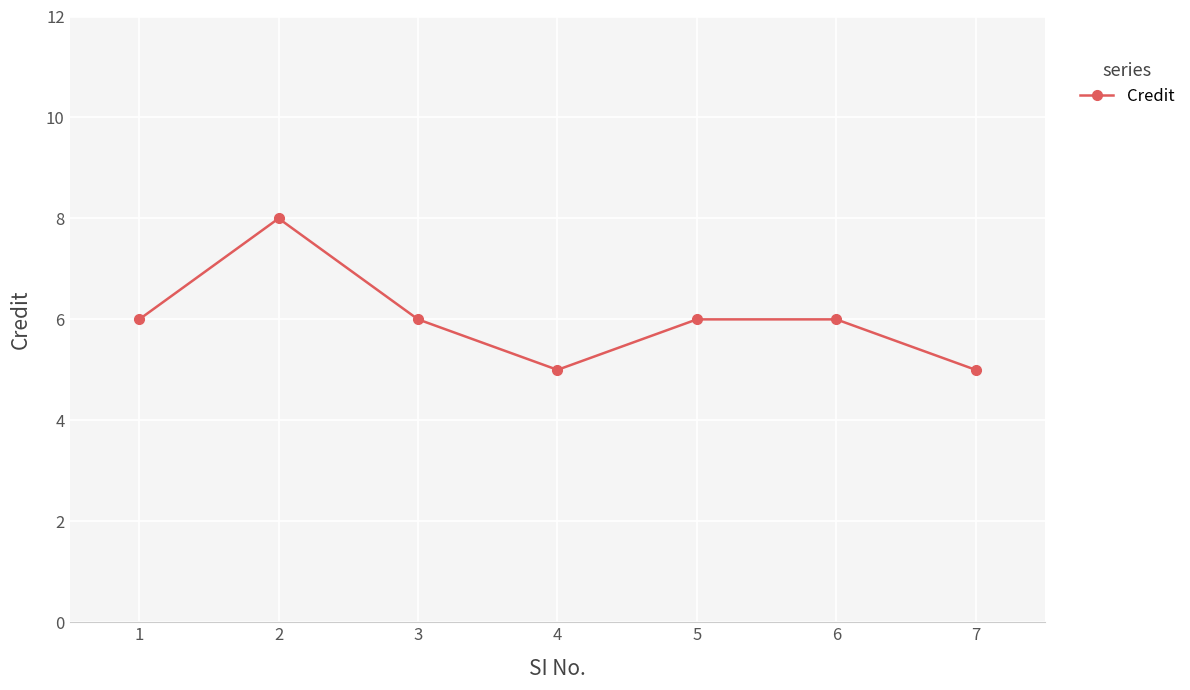

What is the minimum value shown in the chart?

5